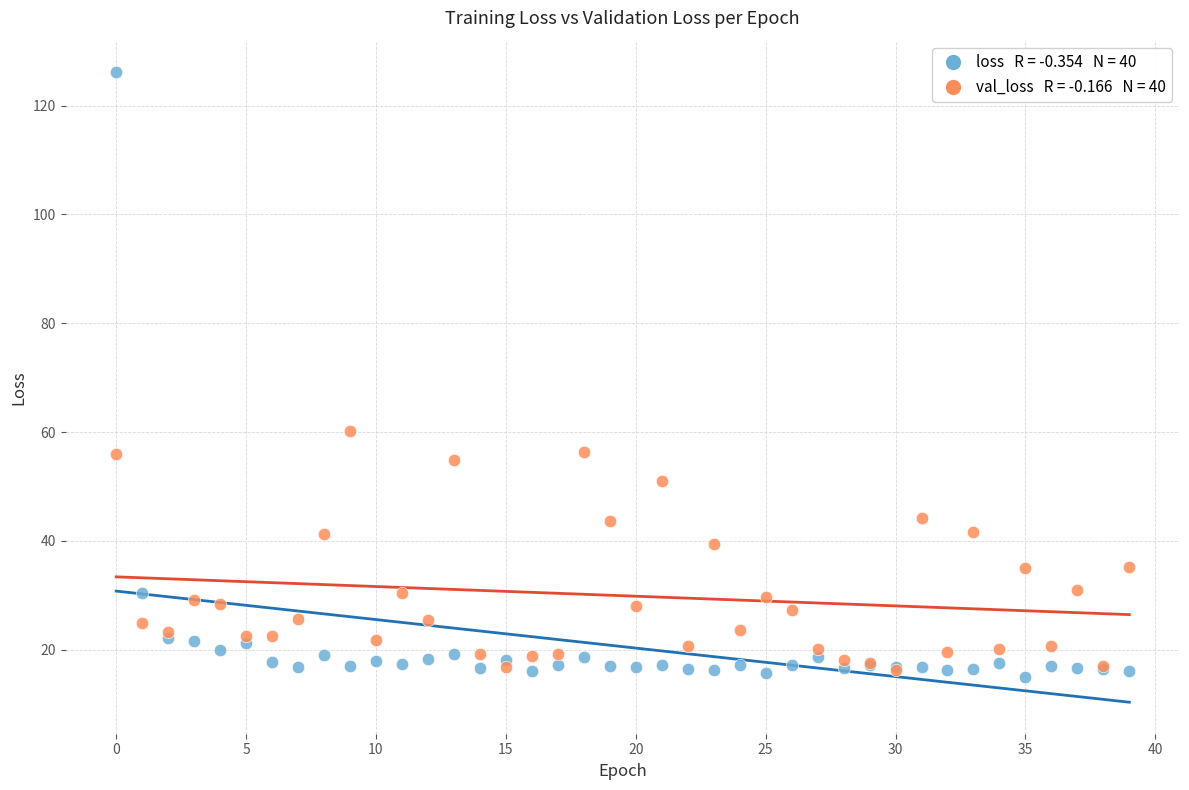

Across all series, what Y value is closest to 70?

60.3